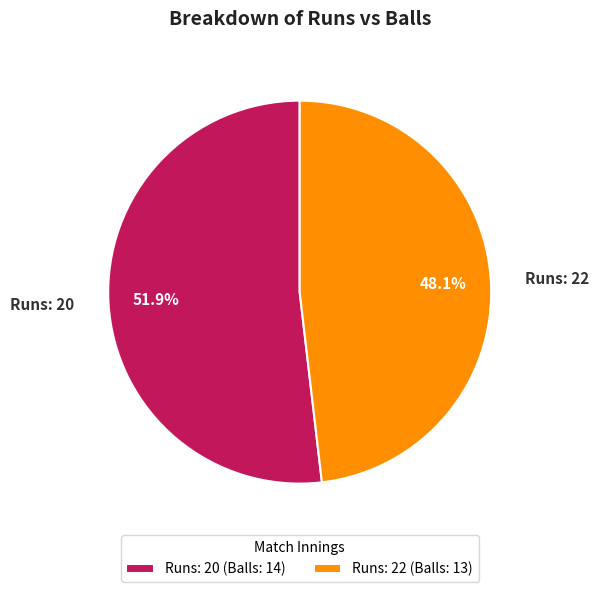

Approximately how many times larger is the value at Runs: 22 compared to Runs: 20?

0.9